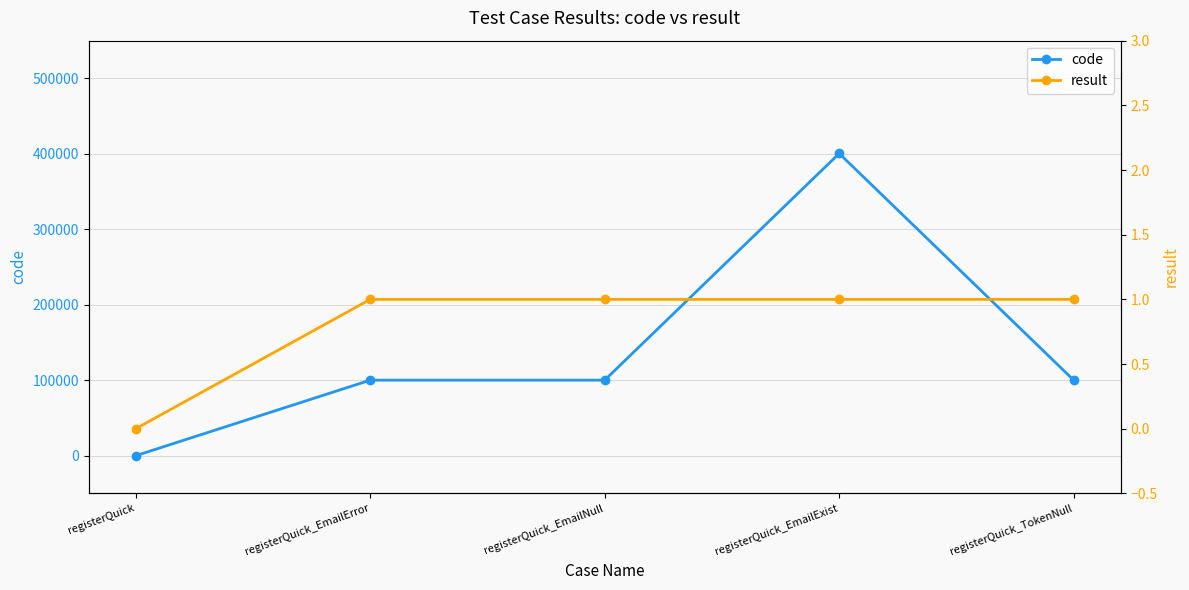

How many data points in code are less than 100102?

1